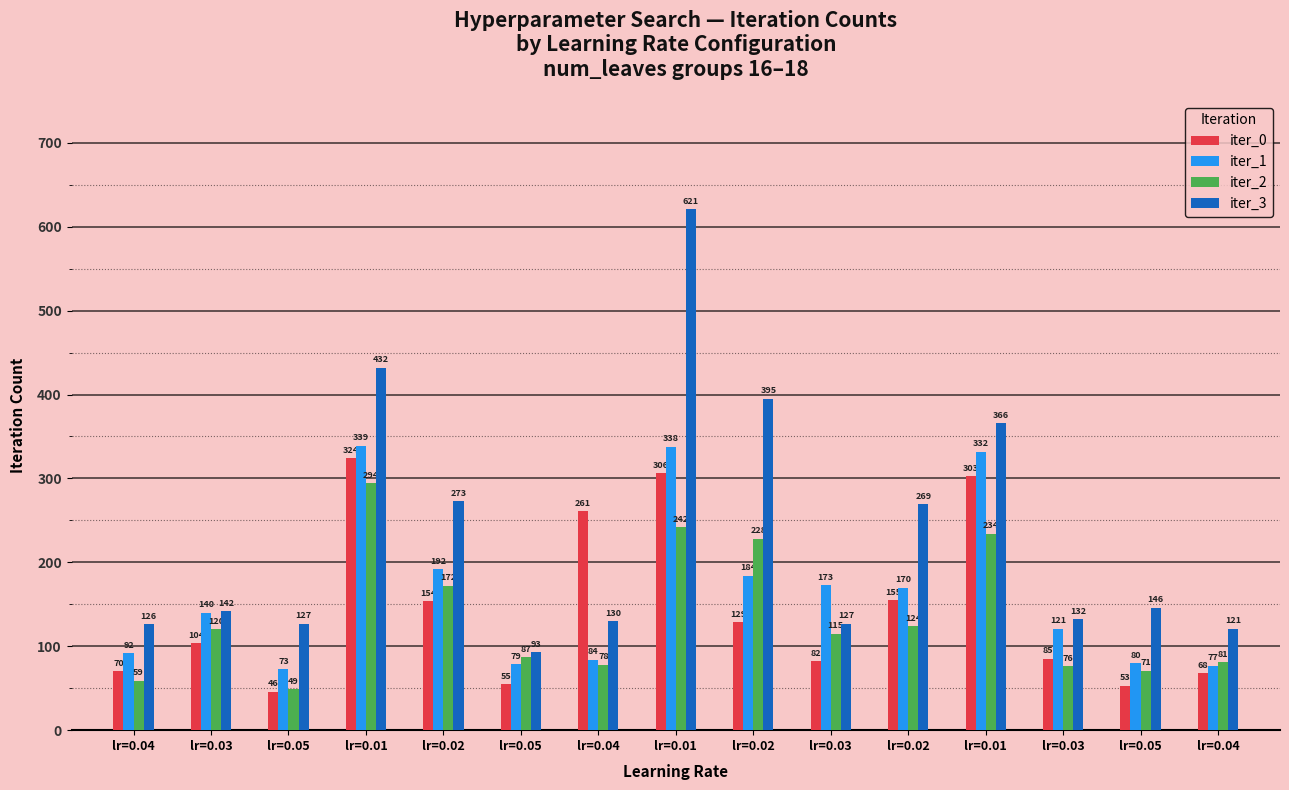

What is the maximum value shown in the chart?

621